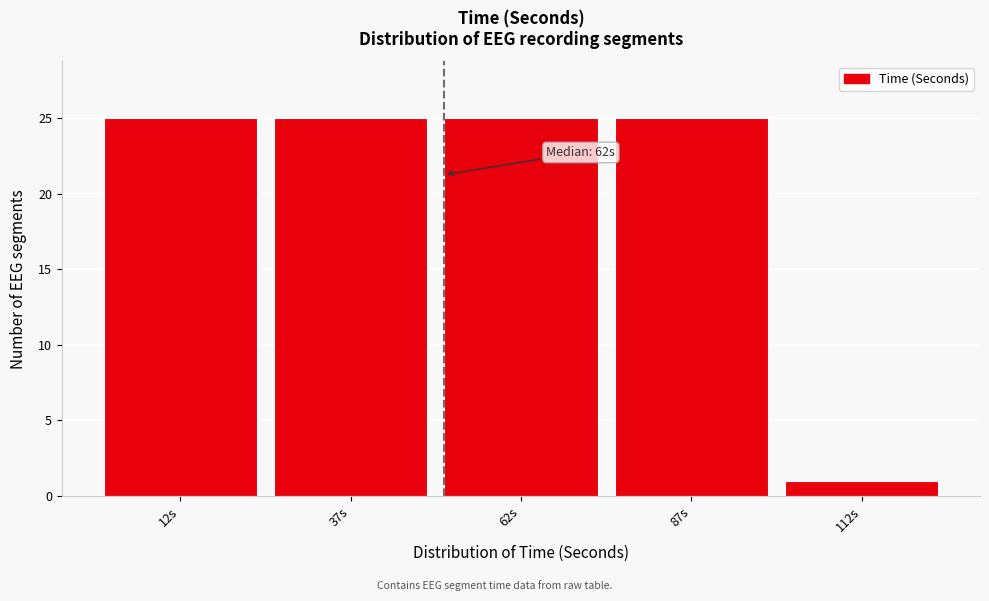

Reading left to right, what are all the values shown in this chart?

12s=25	37s=25	62s=25	87s=25	112s=1